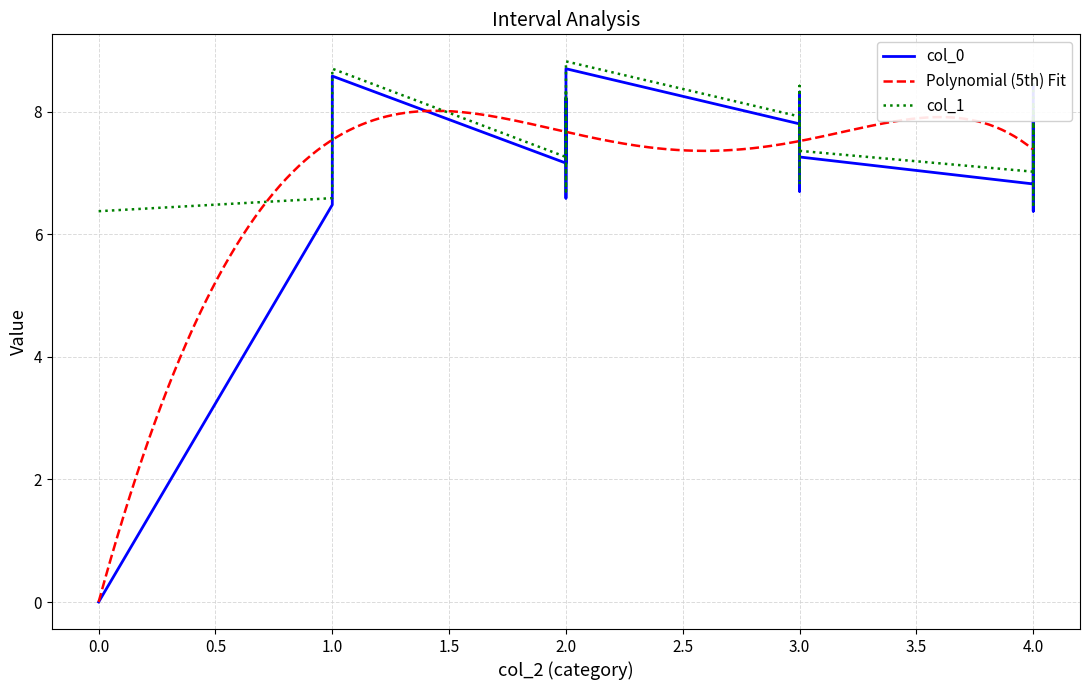

At which label is col_1 closest to 7?

4